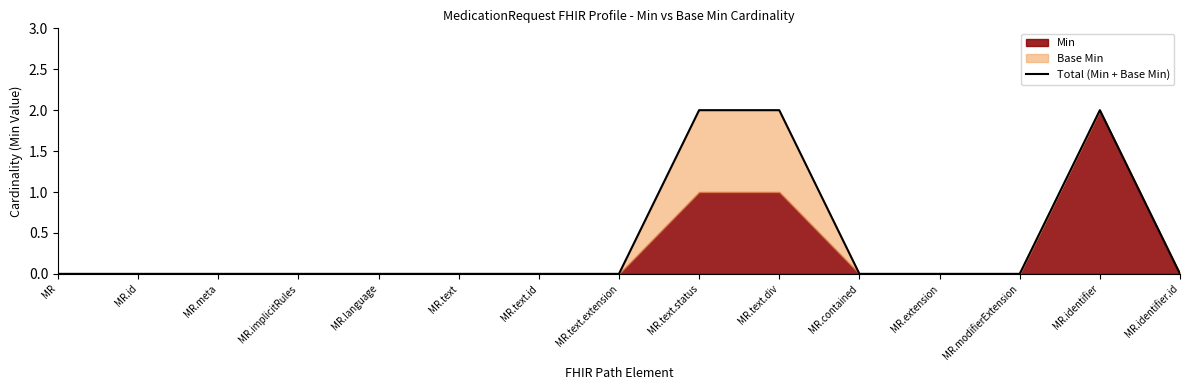

List the labels in order of value, largest first.

MR.text.status, MR.text.div, MR.identifier, MR, MR.id, MR.meta, MR.implicitRules, MR.language, MR.text, MR.text.id, MR.text.extension, MR.contained, MR.extension, MR.modifierExtension, MR.identifier.id